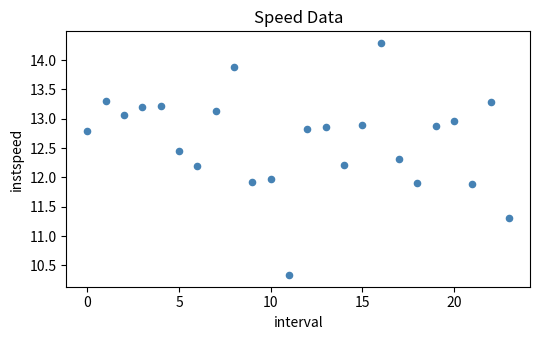

Count the number of points in this scatter plot.

24